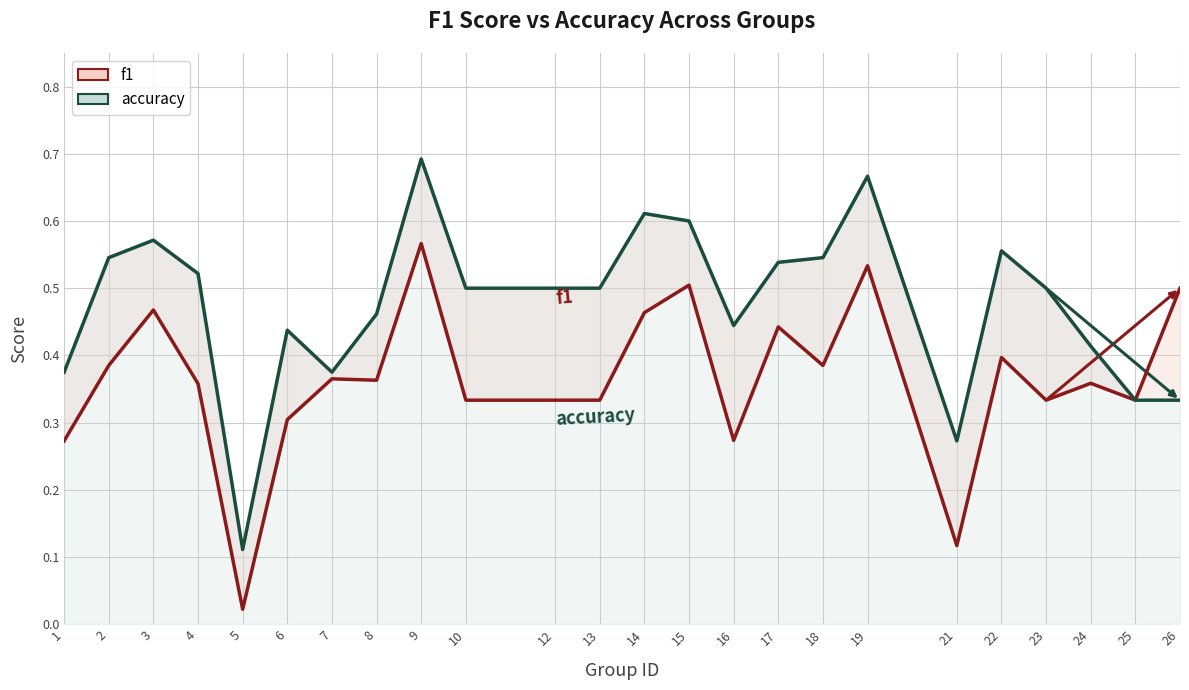

What is the total value across all series at 13?

0.8